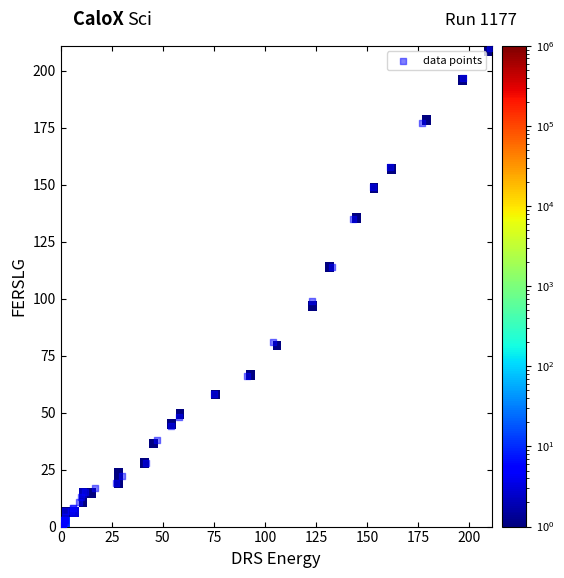

What Y value in the scatter plot is closest to 105?

99